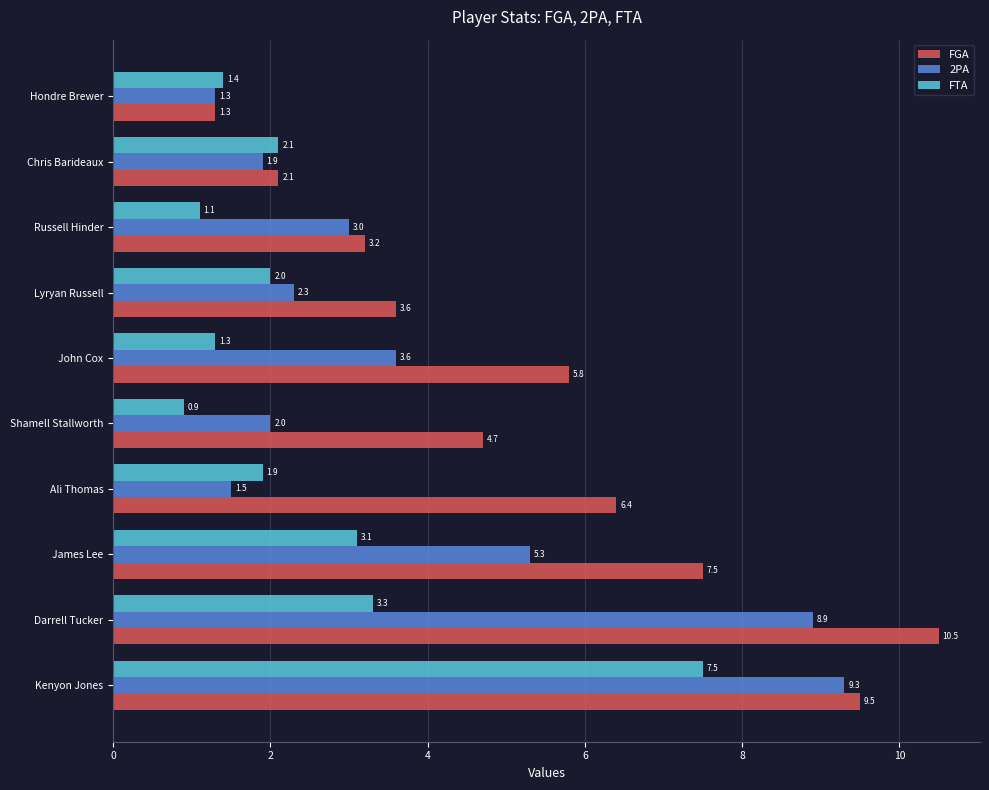

What is the average value of the FGA series?

5.5